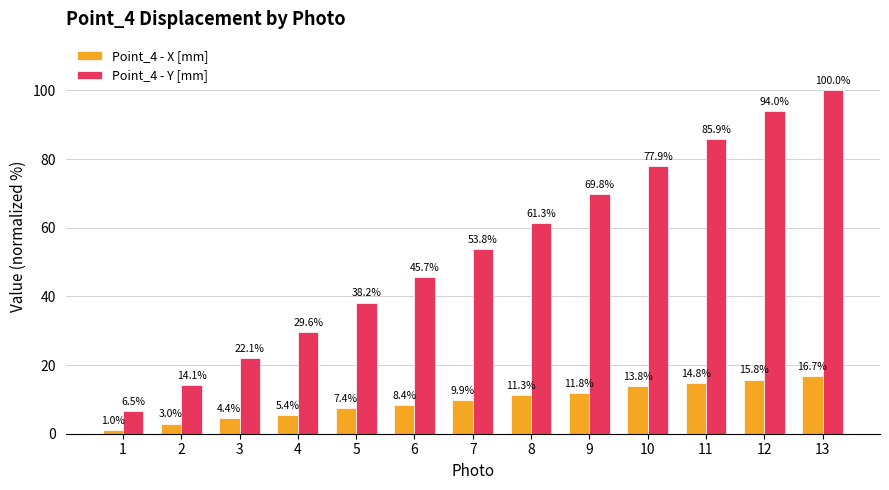

What is the value of the Point_4 - X [mm] bar at the 7th from the left?

9.9